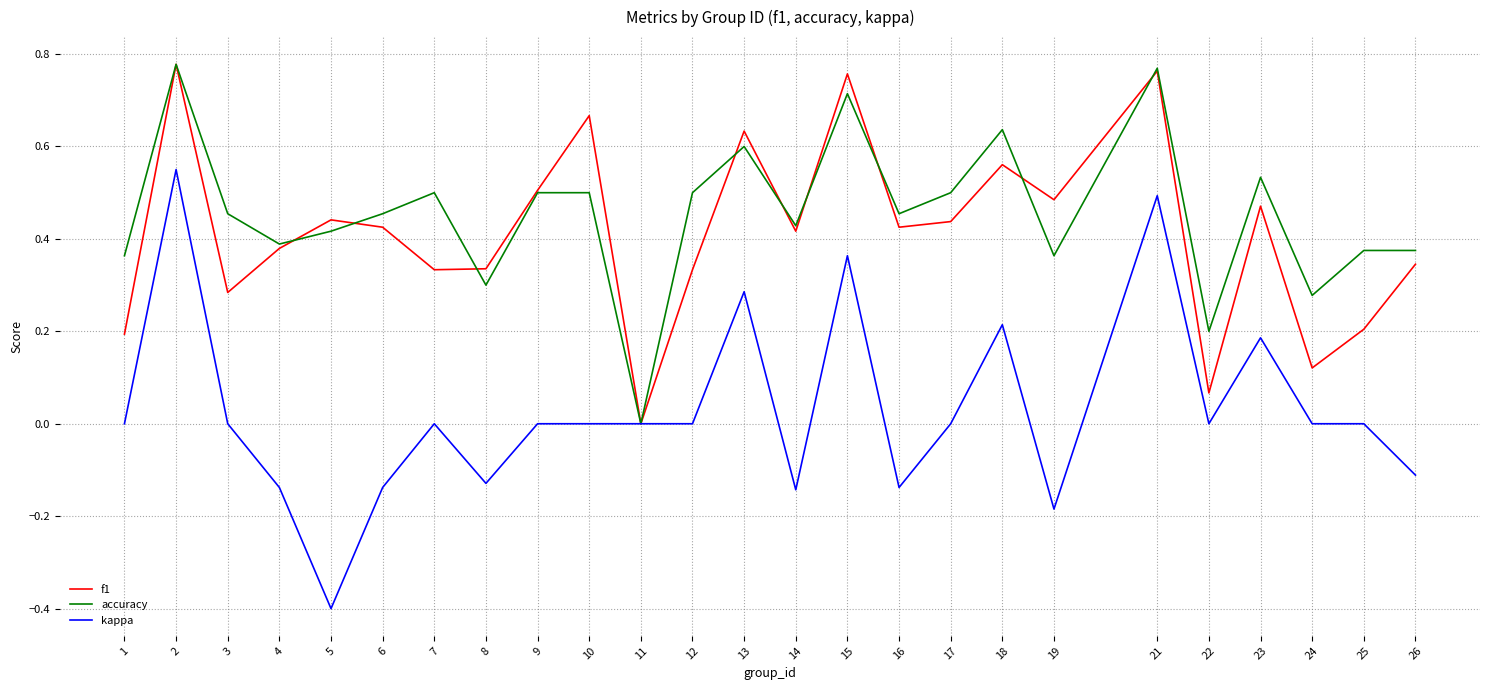

The f1 series shows 0.5 at 9. True or false?

True